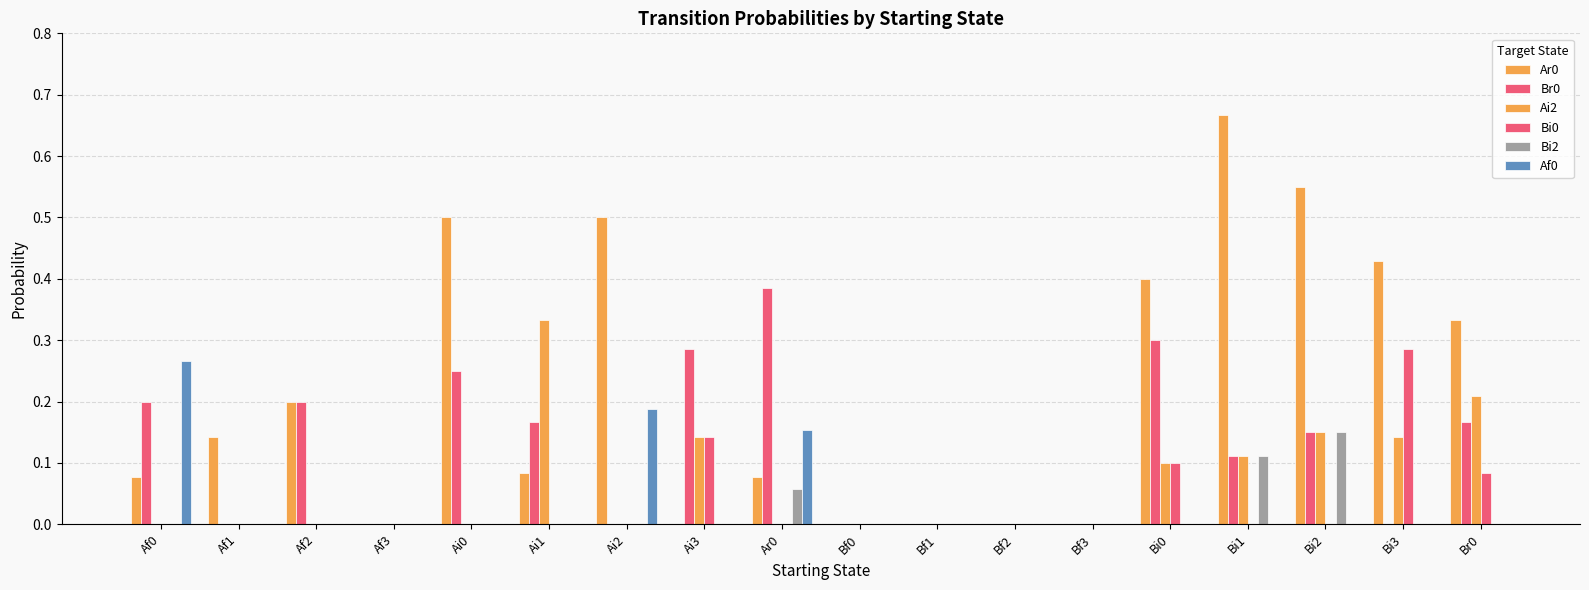

Which category has the lowest value in the Bi0 series?

Af0